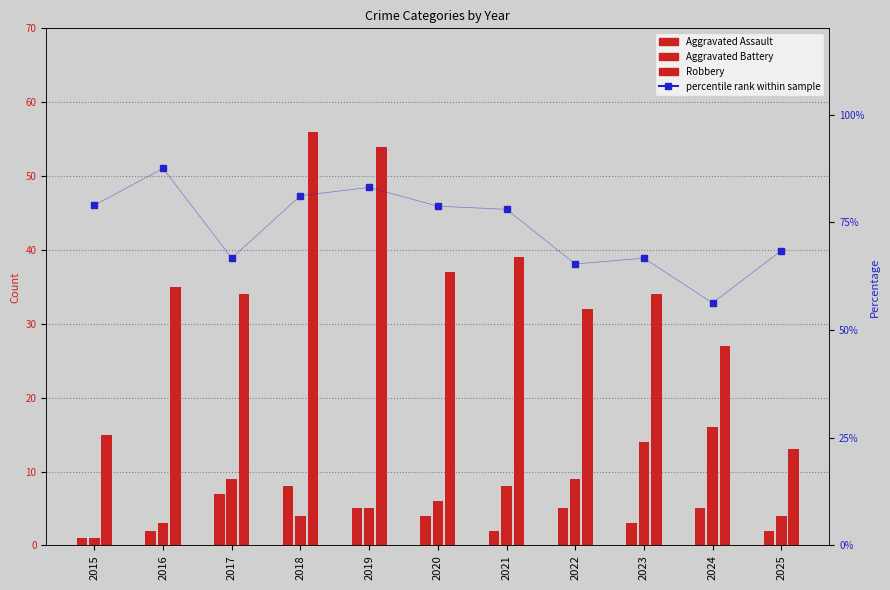

How many distinct data groups are displayed?

4